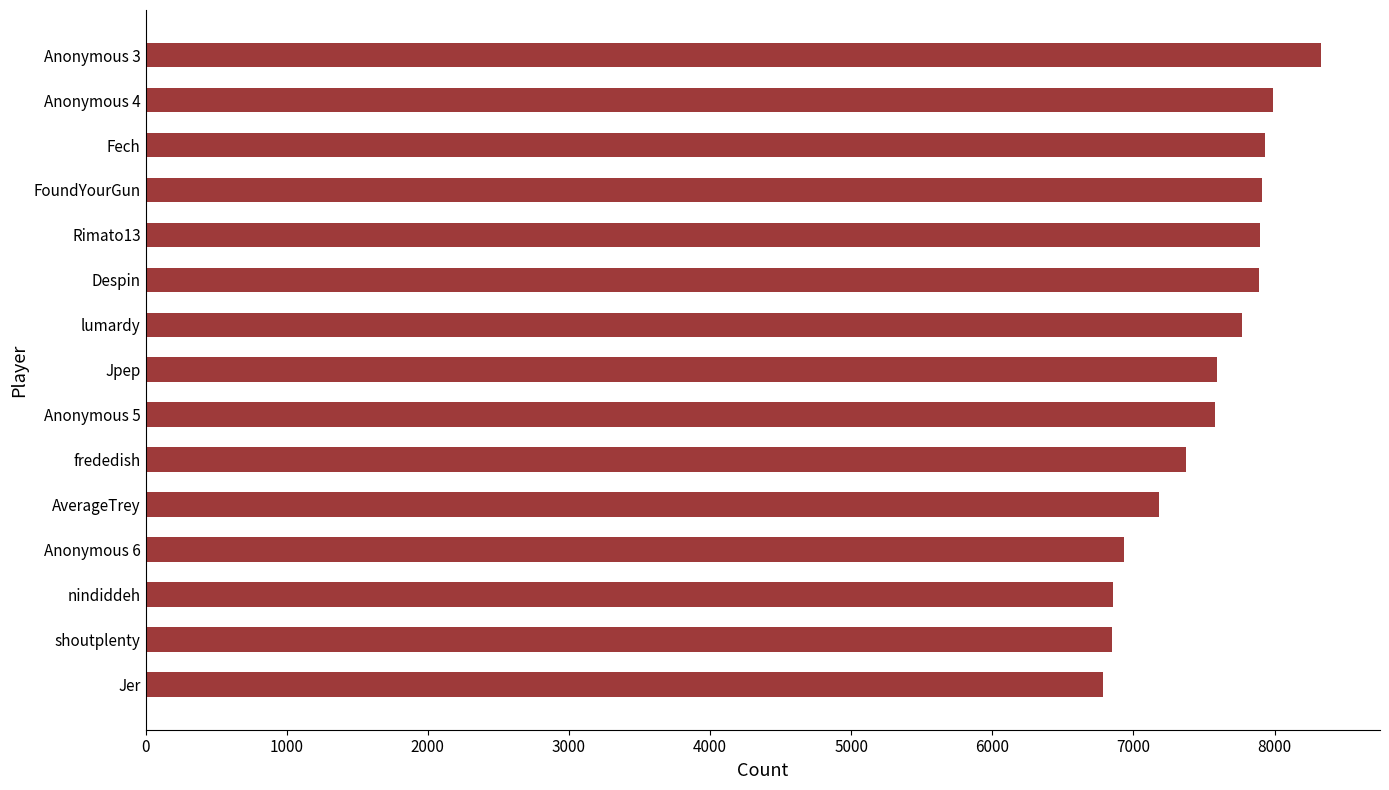

What is the change in value from nindiddeh to Anonymous 5?

+720